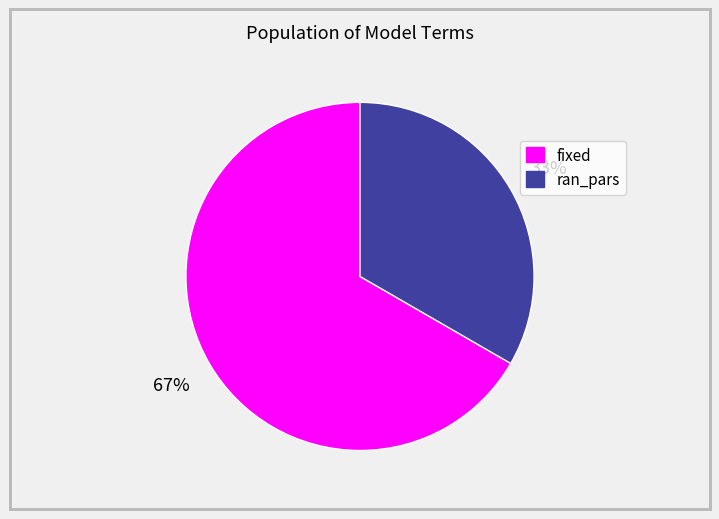

Between ran_pars and fixed, which is larger?

fixed